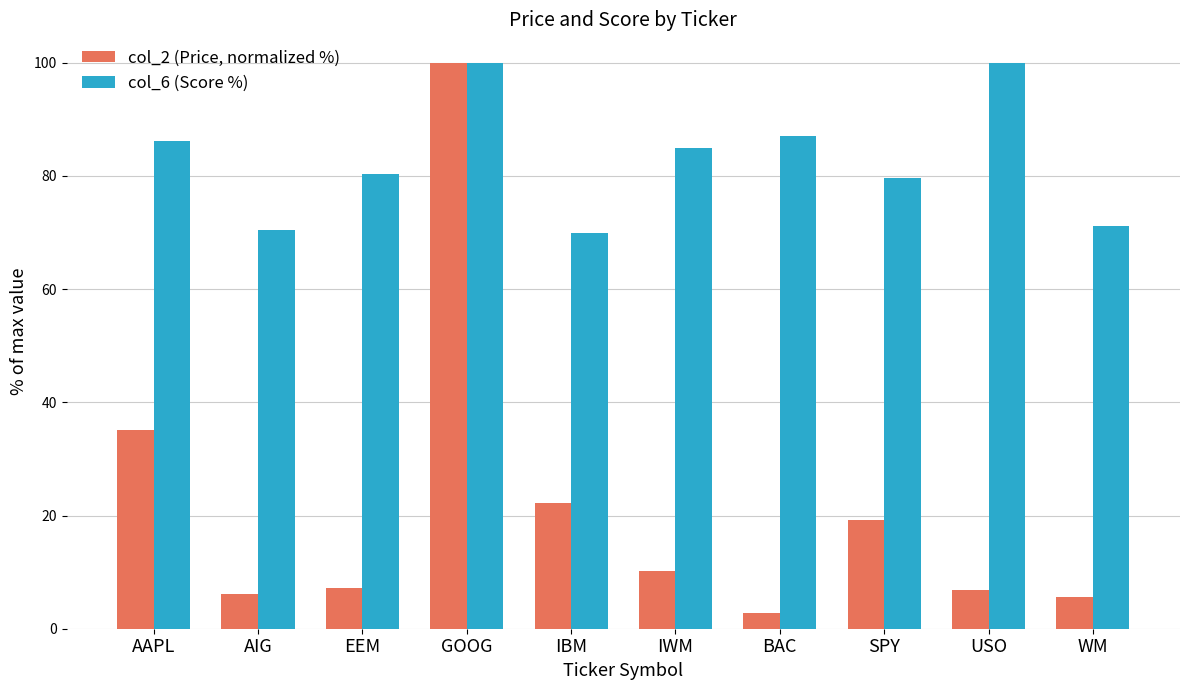

Which series has the widest spread of values?

col_2 (Price, normalized %)